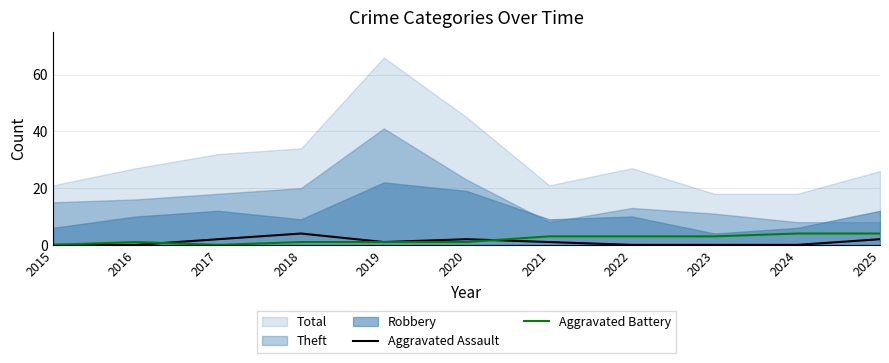

What is the difference between the second highest and minimum values in the Aggravated Battery series?

4